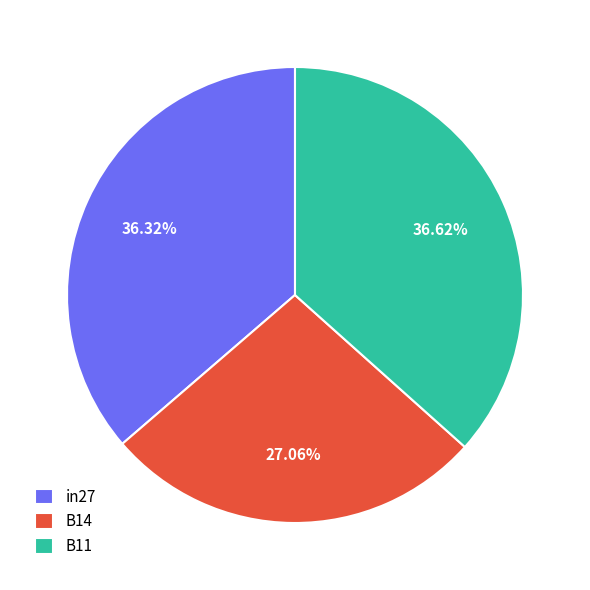

Does any single category account for the majority?

No